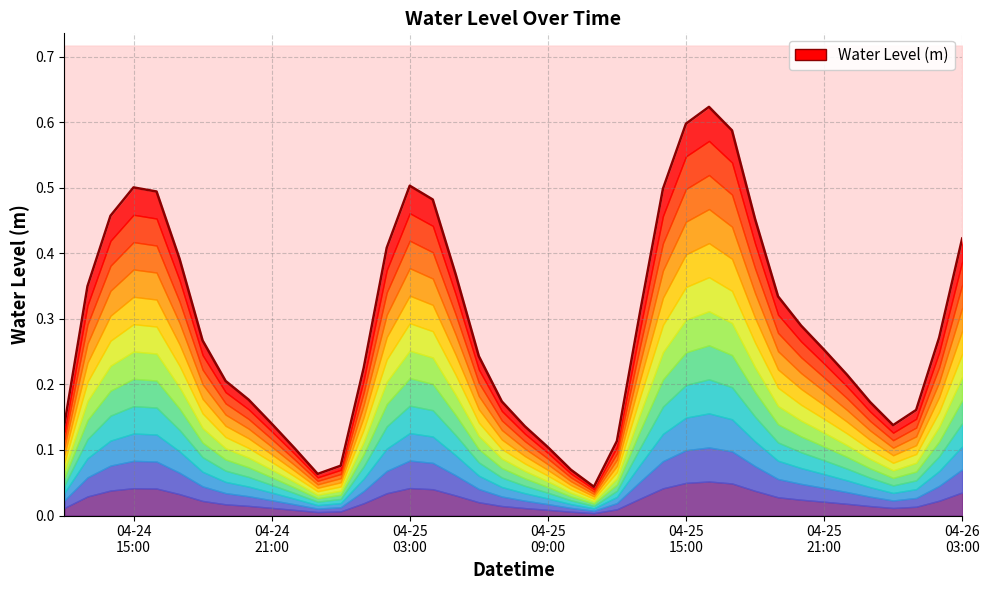

What is the change in value from 2023-04-24 21:00:00 to 2023-04-25 10:00:00?

-0.1